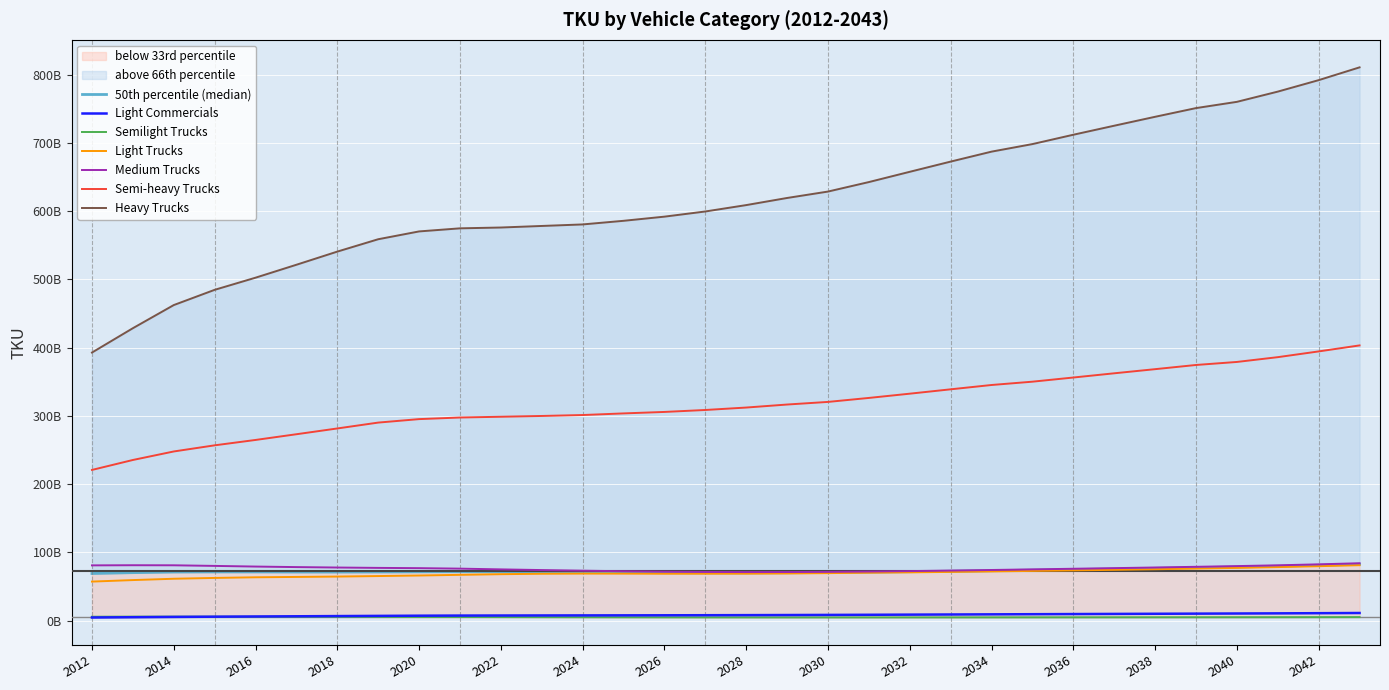

Which series has the largest range (max minus min)?

Heavy Trucks